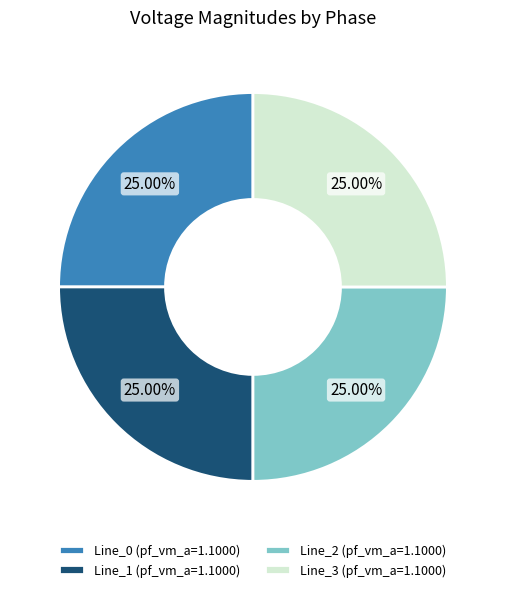

What is the ratio of the value at Line_1 (pf_vm_a=1.1000) to the value at Line_2 (pf_vm_a=1.1000)?

1.0